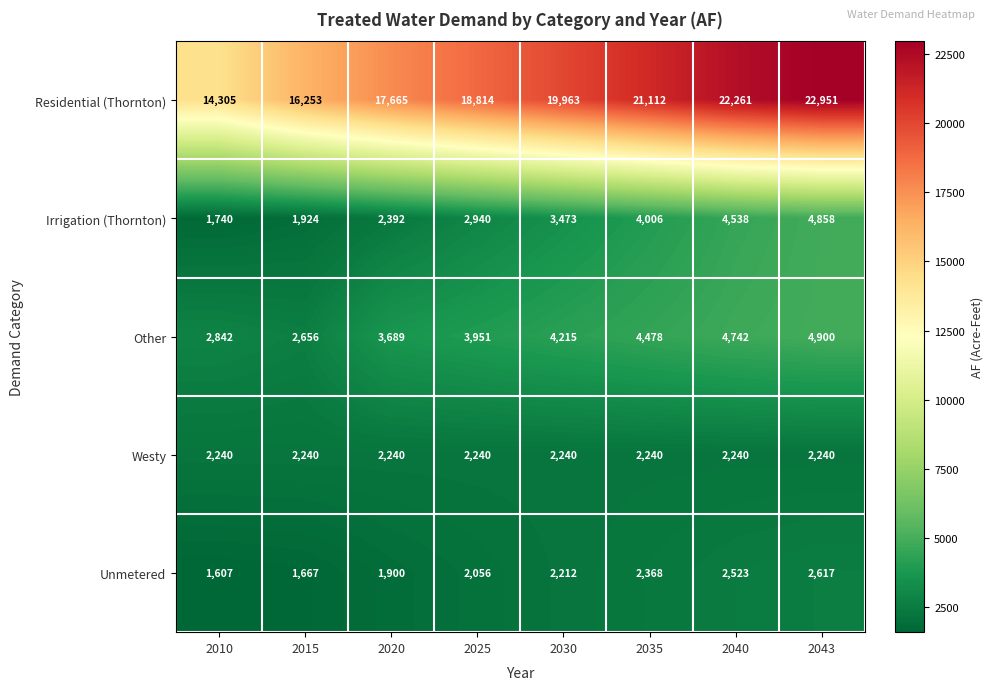

What is the difference between the highest and lowest values at 2035?

18872